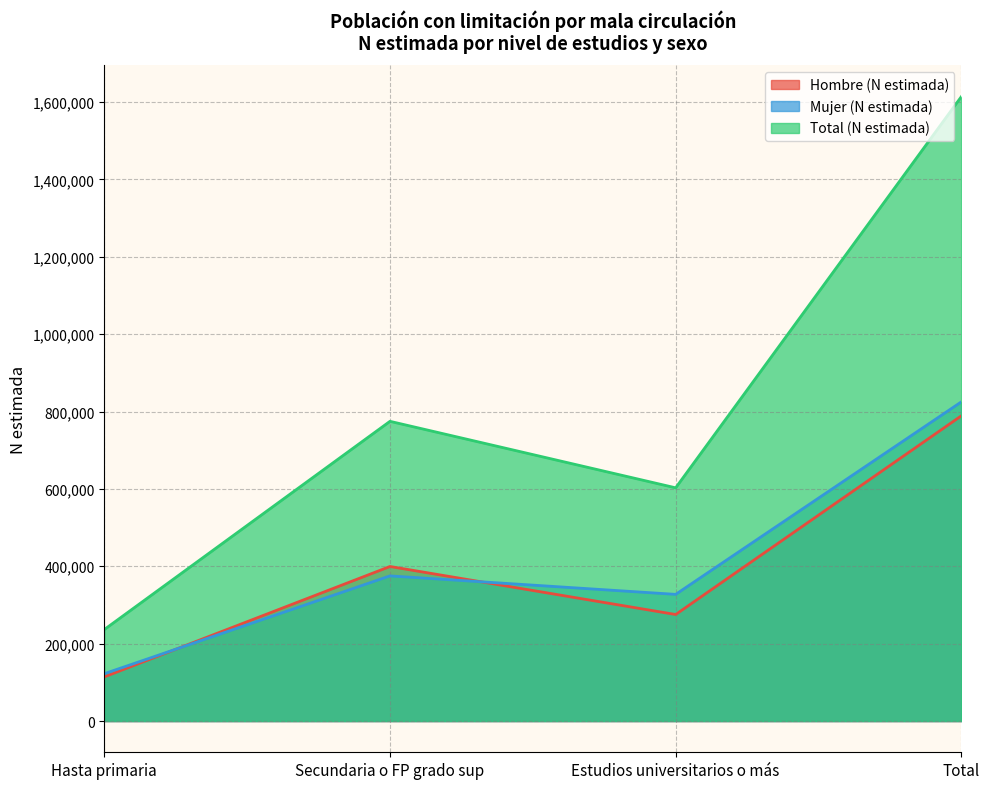

Which category has the highest value across all series?

Total